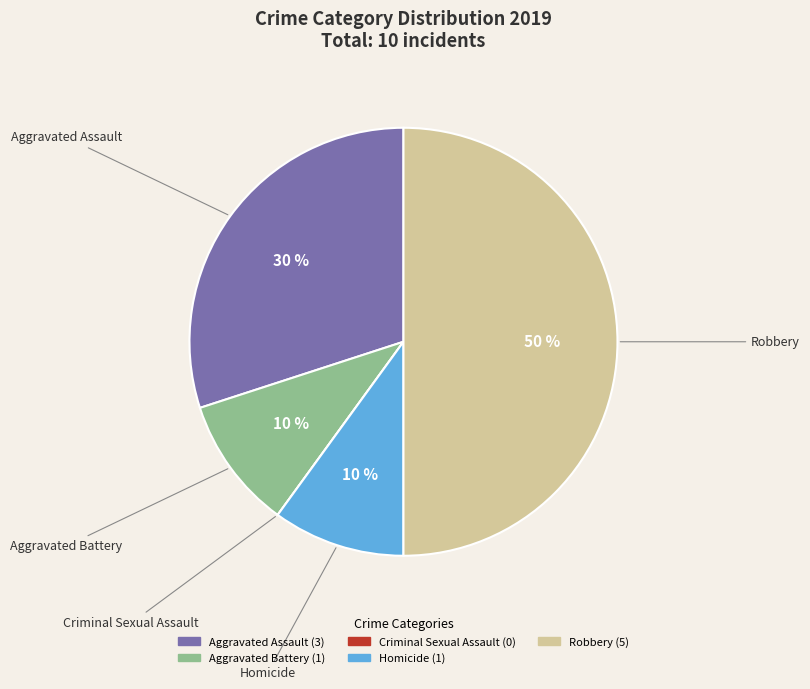

Combined, do Aggravated Assault and Robbery account for over 50%?

Yes